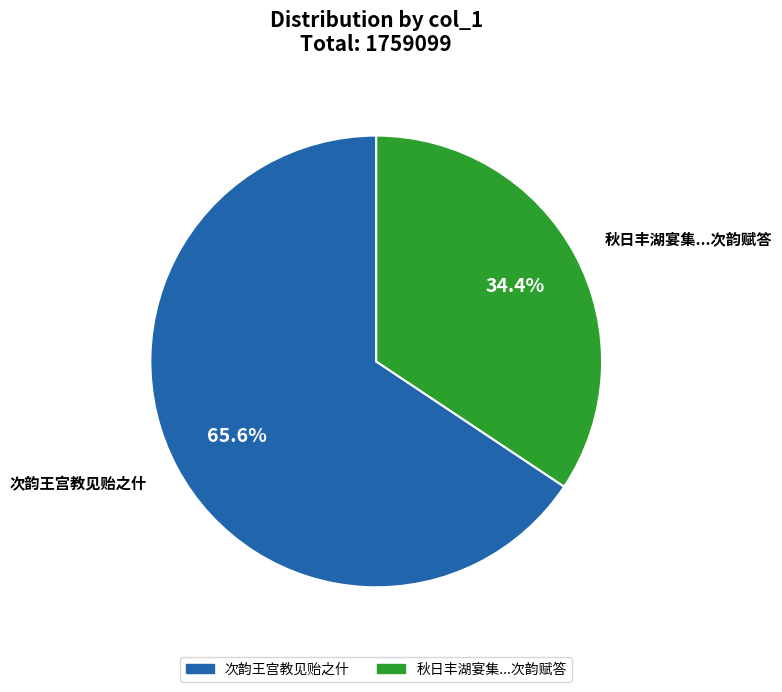

Is there any slice that represents more than half of the pie?

Yes